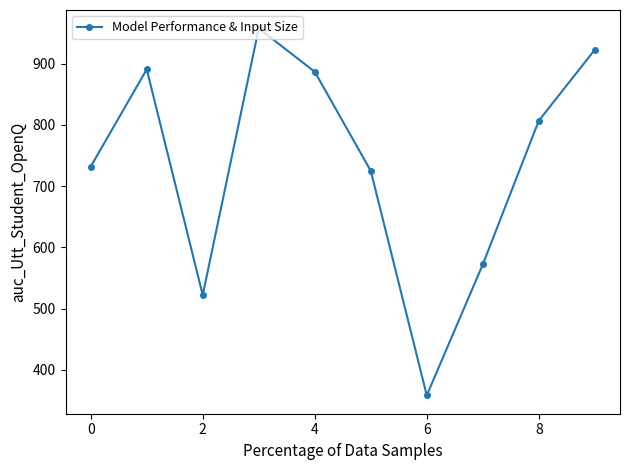

True or false: there are more than 0 points higher than both neighbors.

True